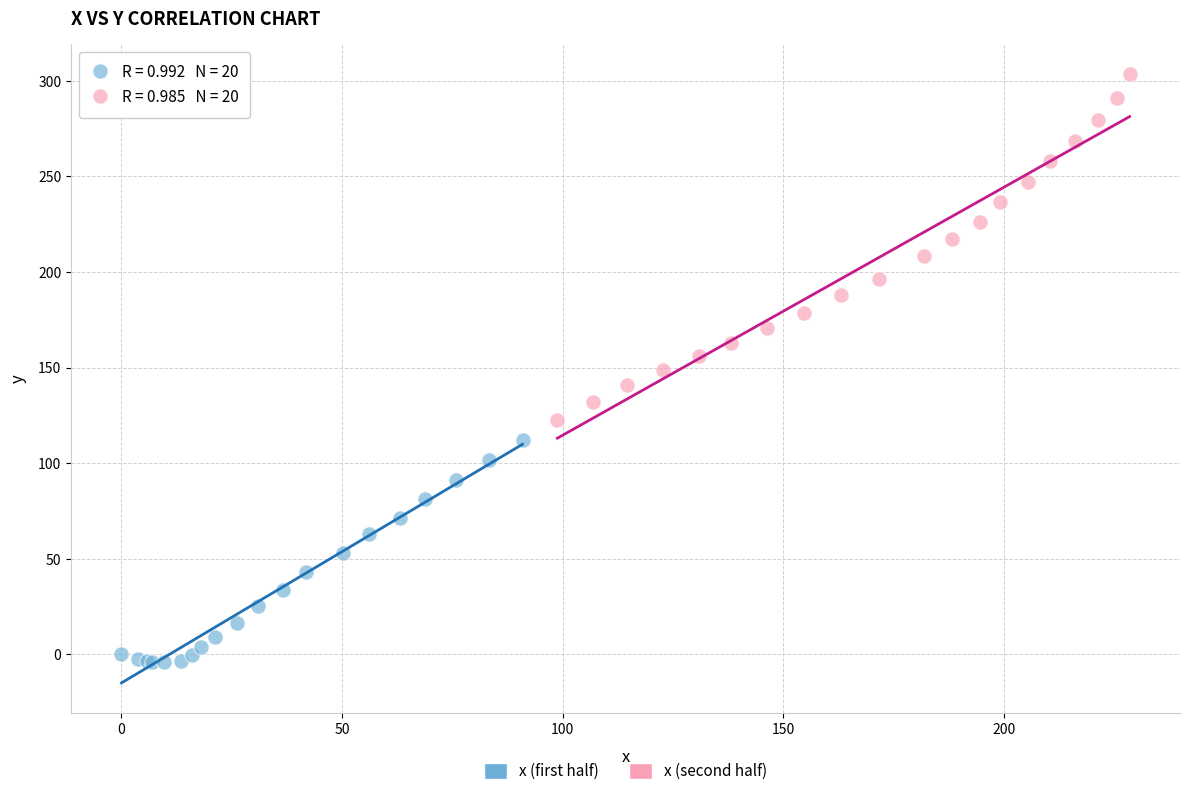

Which series reaches the maximum Y coordinate?

x (second half)